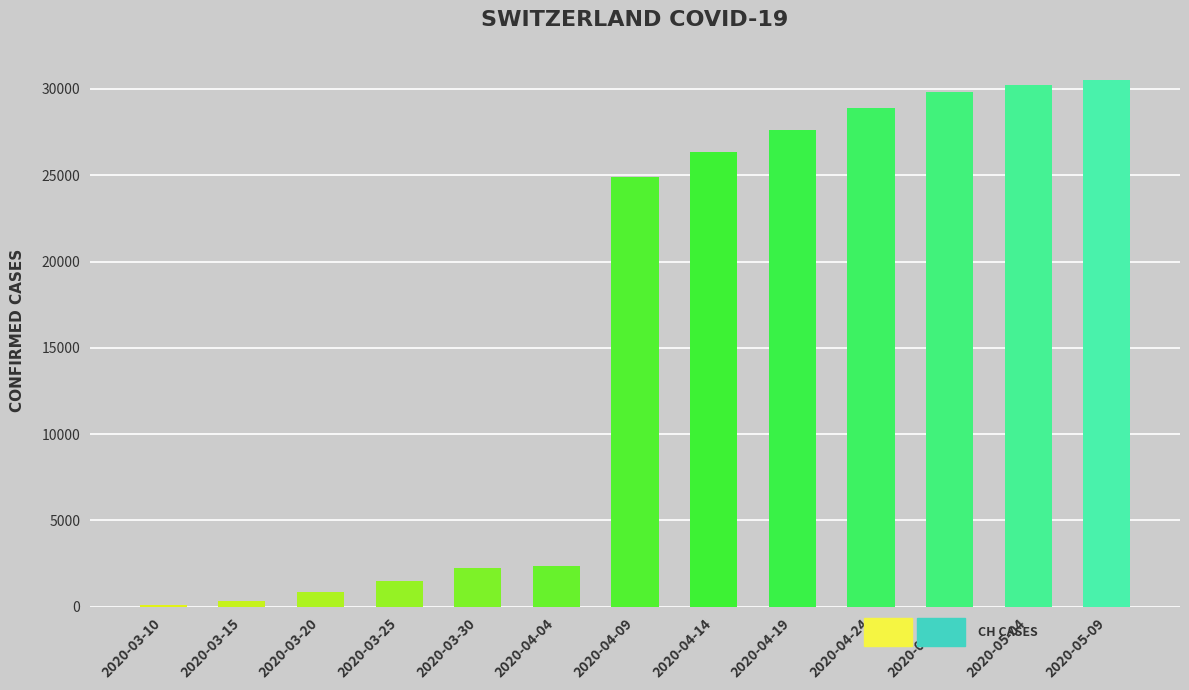

At how many categories does at least one series exceed 16547?

7